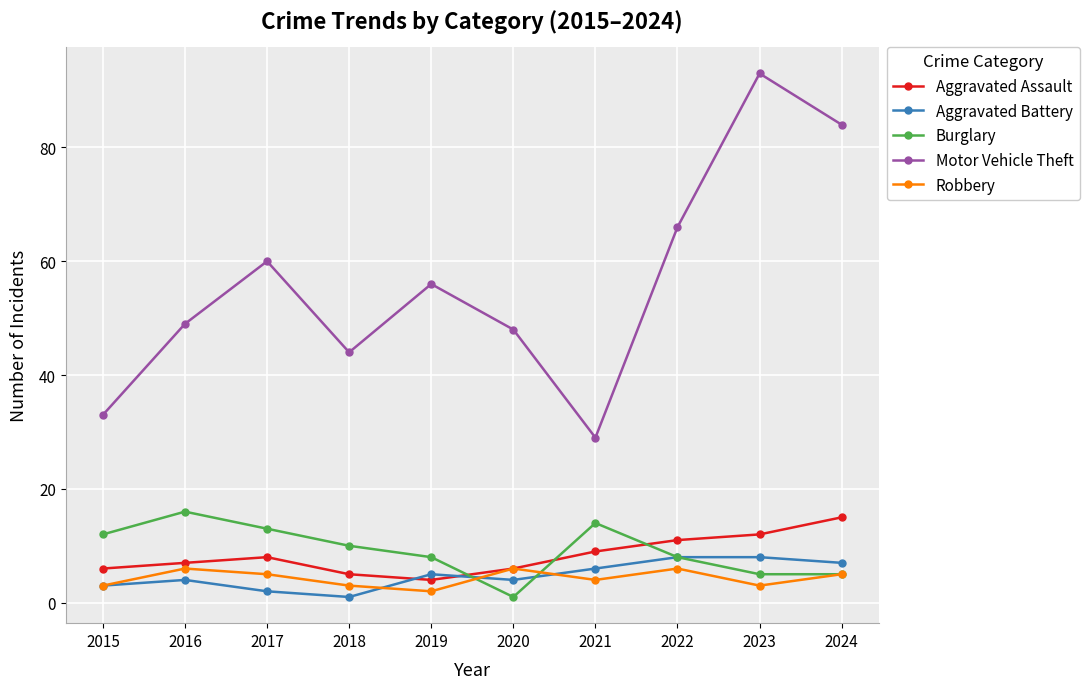

The Robbery series shows 5 at 2017. True or false?

True